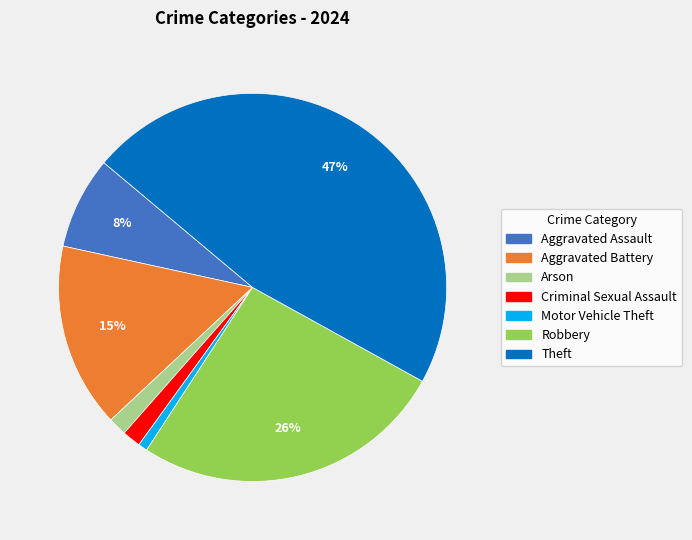

How many segments does this pie chart have?

7